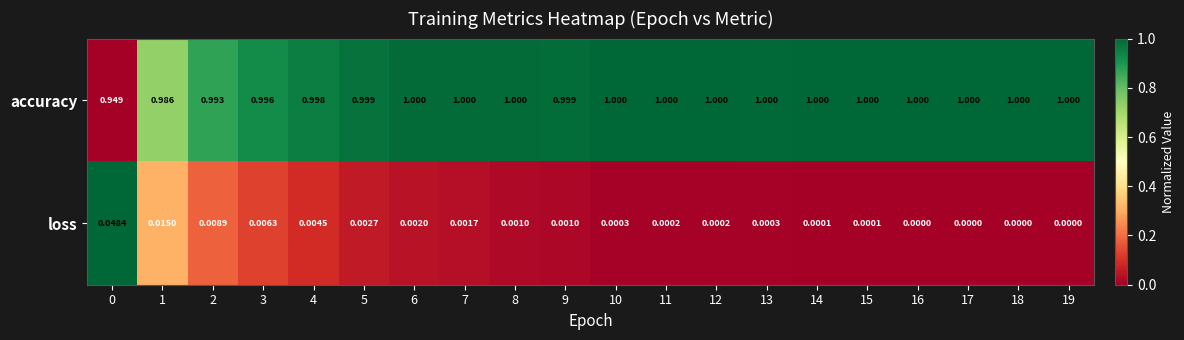

Which series has the largest total across all categories?

accuracy